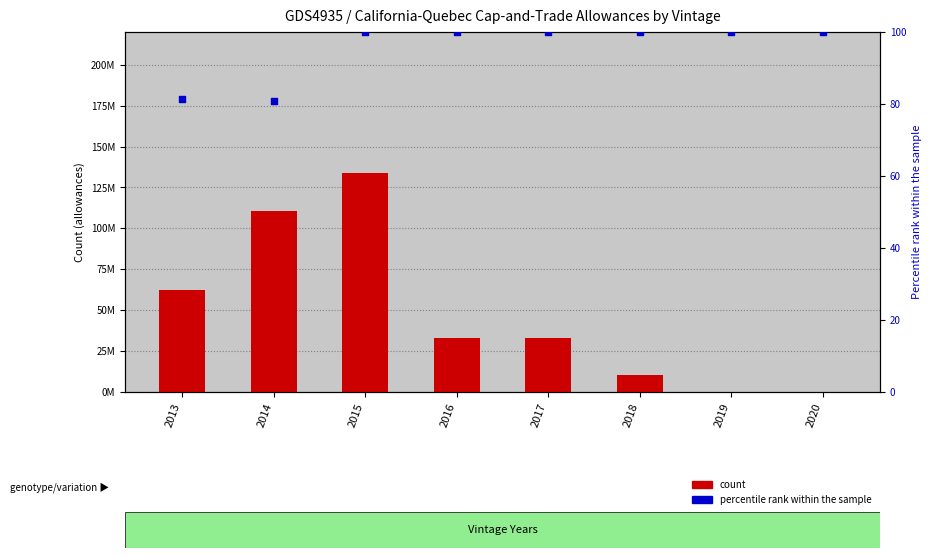

Which series reaches the minimum Y coordinate?

count